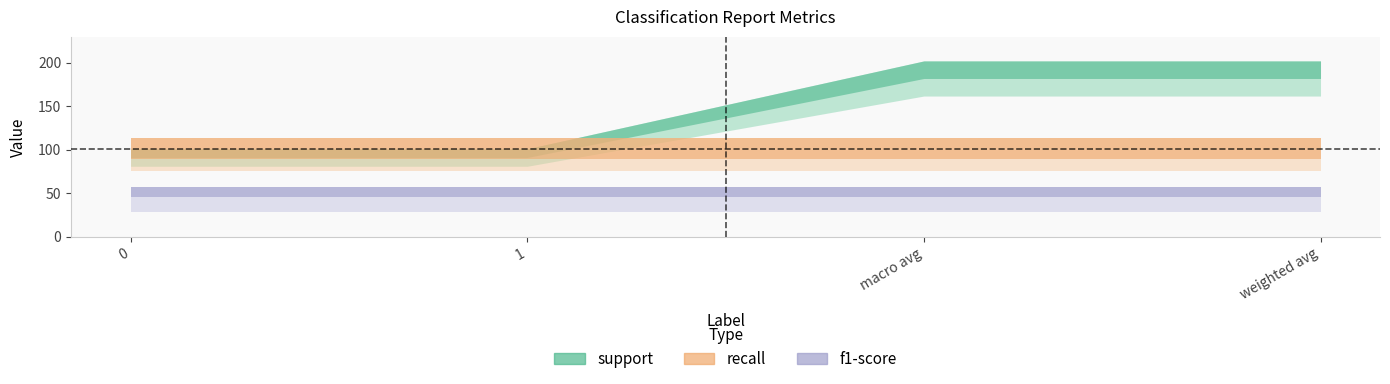

Does the chart have visible grid lines?

No